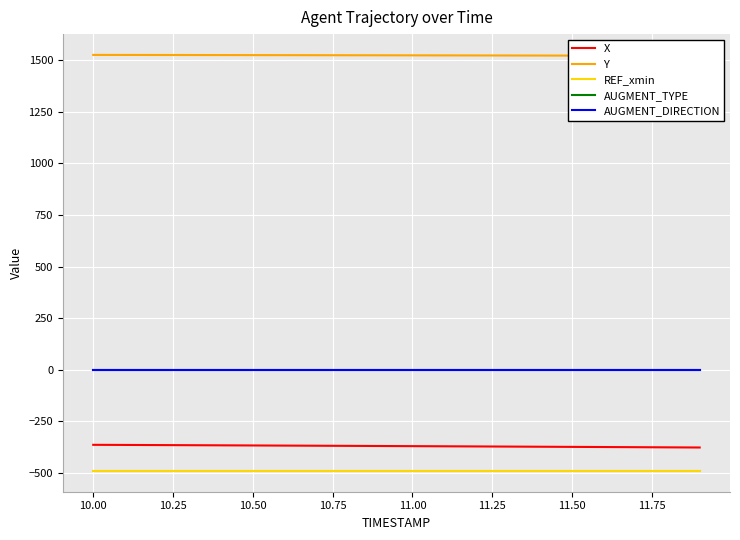

What are all the series names shown in the legend?

X, Y, REF_xmin, AUGMENT_TYPE, AUGMENT_DIRECTION